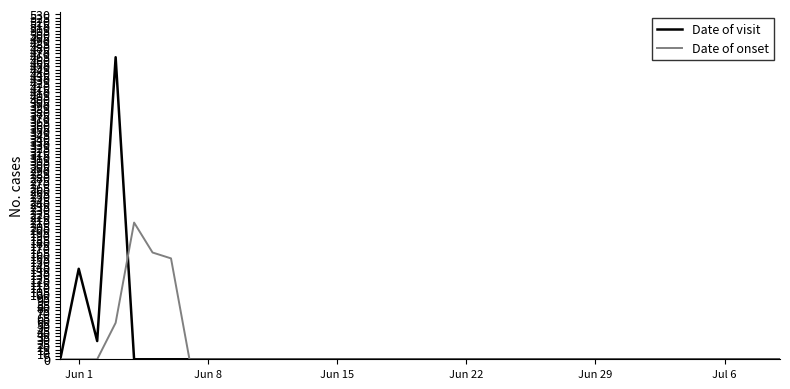

Which series has the widest spread of values?

Date of visit